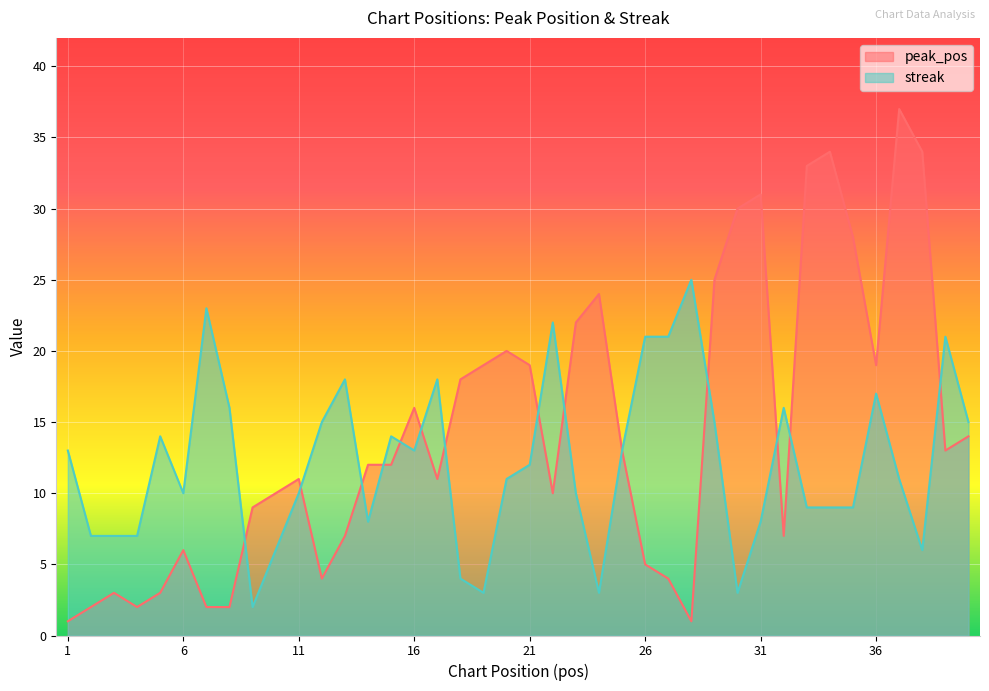

What is the total value across all series at 21?

31